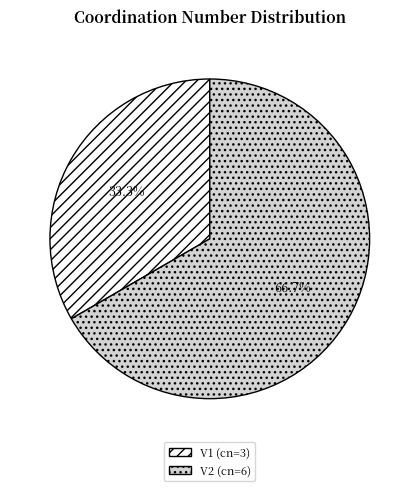

What percentage is the V2 slice, to the nearest percent?

67%